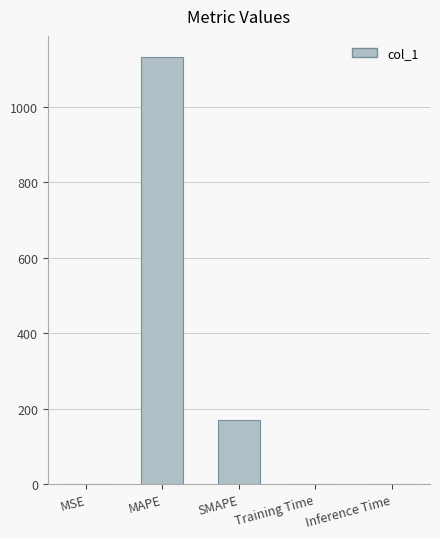

Which label corresponds to the largest value in the chart?

MAPE